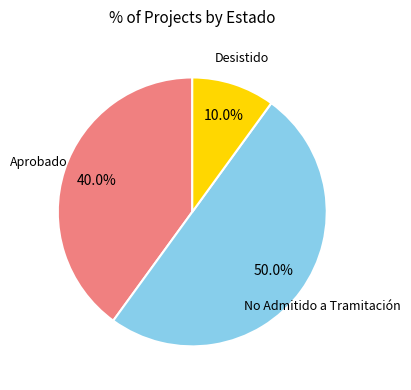

Count the number of slices in the pie.

3